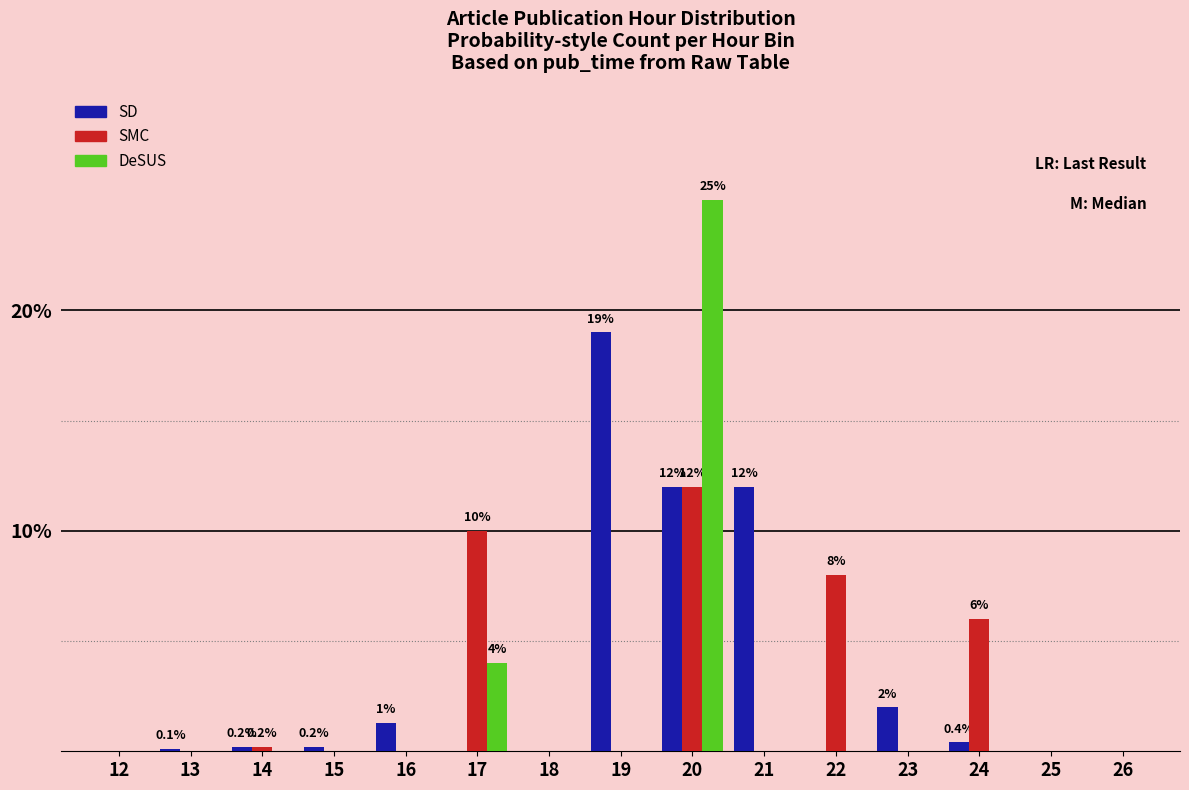

Between 20 and 23, which series saw the biggest shift?

DeSUS